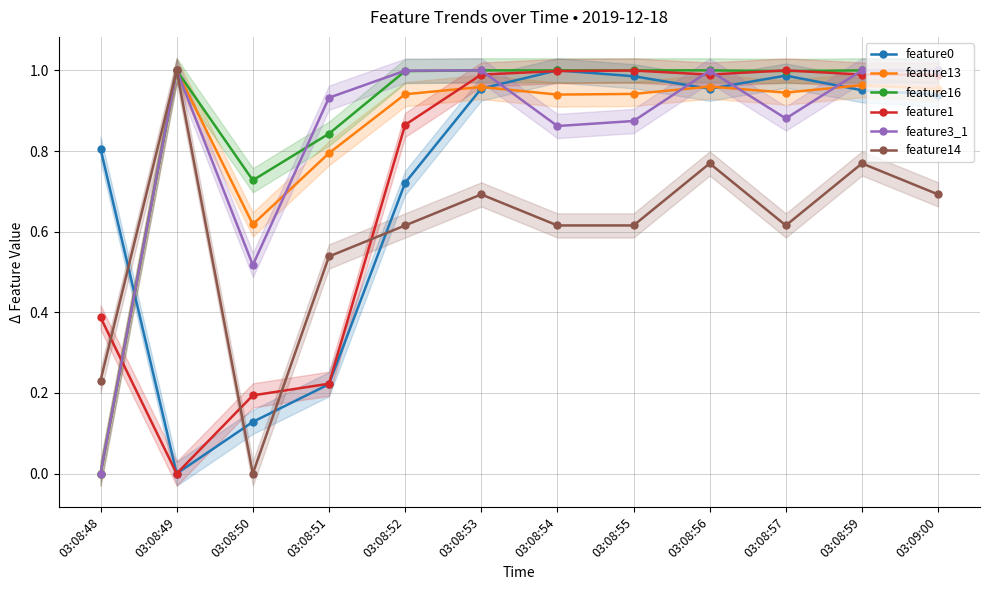

Reading right to left, list all the values displayed in this chart.

feature0: 0.9	1.0	1.0	1.0	1.0	1.0	1.0	0.7	0.2	0.1	0.0	0.8
feature13: 1.0	1.0	0.9	1.0	0.9	0.9	1.0	0.9	0.8	0.6	1.0	0.0
feature16: 1.0	1.0	1.0	1.0	1.0	1.0	1.0	1.0	0.8	0.7	1.0	0.0
feature1: 1.0	1.0	1.0	1.0	1.0	1.0	1.0	0.9	0.2	0.2	0.0	0.4
feature3_1: 1.0	1.0	0.9	1.0	0.9	0.9	1.0	1.0	0.9	0.5	1.0	0.0
feature14: 0.7	0.8	0.6	0.8	0.6	0.6	0.7	0.6	0.5	0.0	1.0	0.2